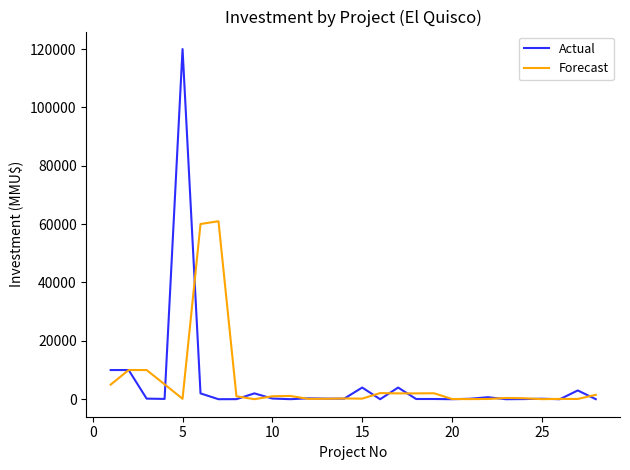

What is the maximum value shown in the chart?

120000.0